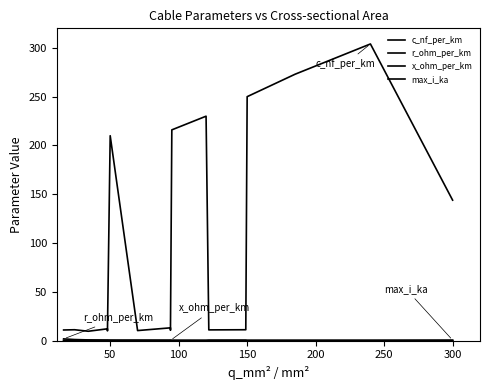

At how many categories does at least one series exceed 9?

17